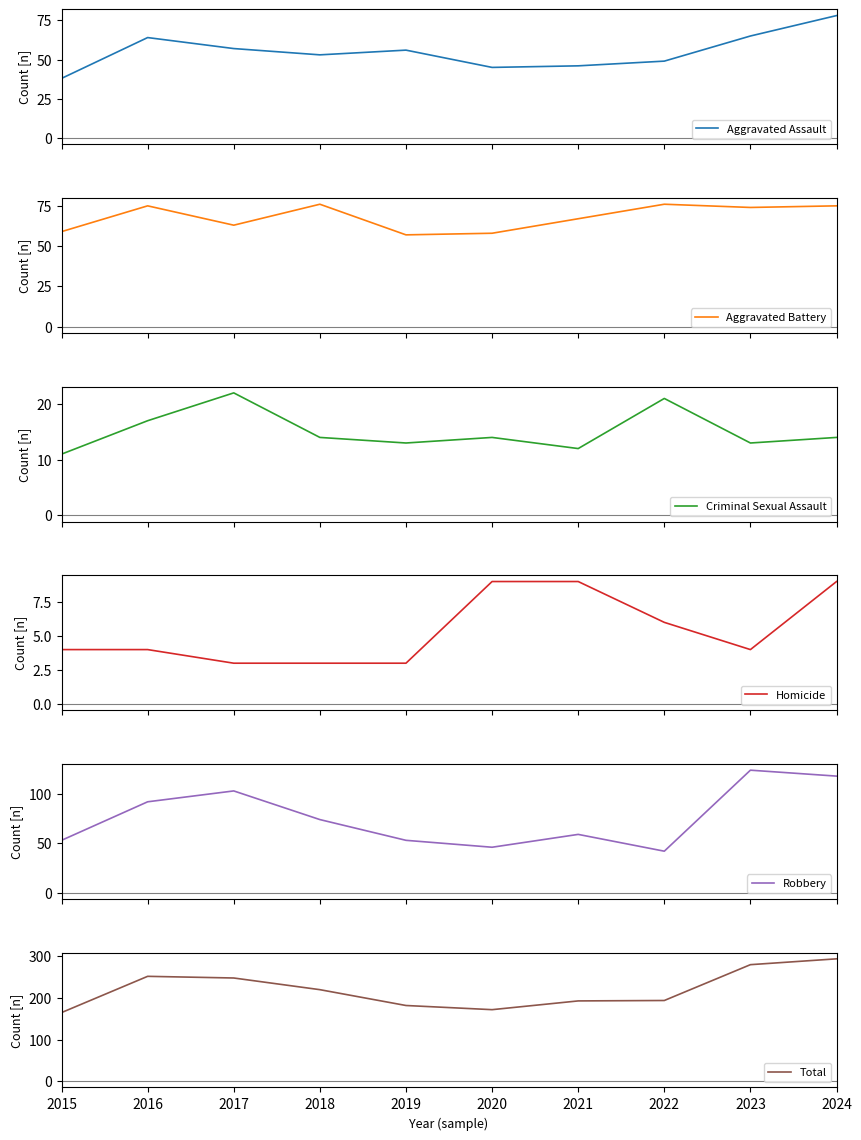

Reading left to right, extract all data points from this chart.

Aggravated Assault: 2015=38	2016=64	2017=57	2018=53	2019=56	2020=45	2021=46	2022=49	2023=65	2024=78
Aggravated Battery: 2015=59	2016=75	2017=63	2018=76	2019=57	2020=58	2021=67	2022=76	2023=74	2024=75
Criminal Sexual Assault: 2015=11	2016=17	2017=22	2018=14	2019=13	2020=14	2021=12	2022=21	2023=13	2024=14
Homicide: 2015=4	2016=4	2017=3	2018=3	2019=3	2020=9	2021=9	2022=6	2023=4	2024=9
Robbery: 2015=53	2016=92	2017=103	2018=74	2019=53	2020=46	2021=59	2022=42	2023=124	2024=118
Total: 2015=165	2016=252	2017=248	2018=220	2019=182	2020=172	2021=193	2022=194	2023=280	2024=294